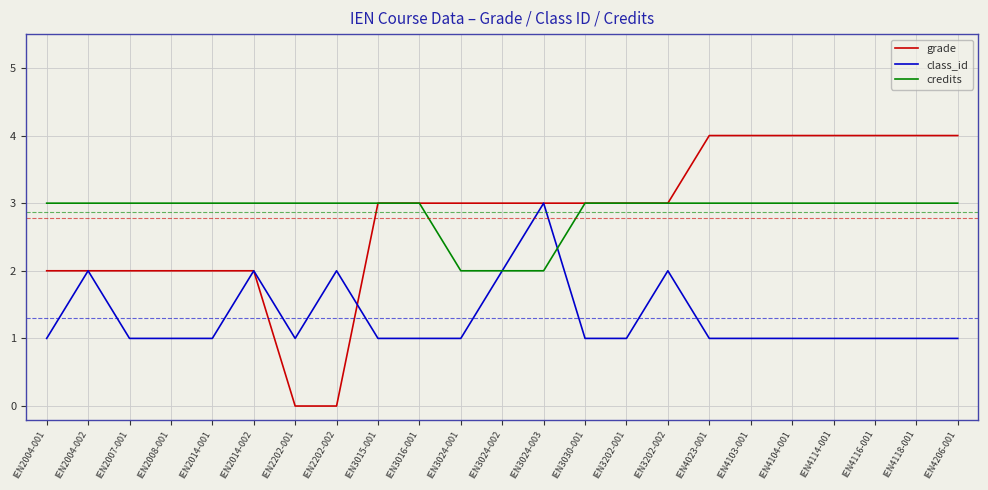

What is the maximum value shown in the chart?

4